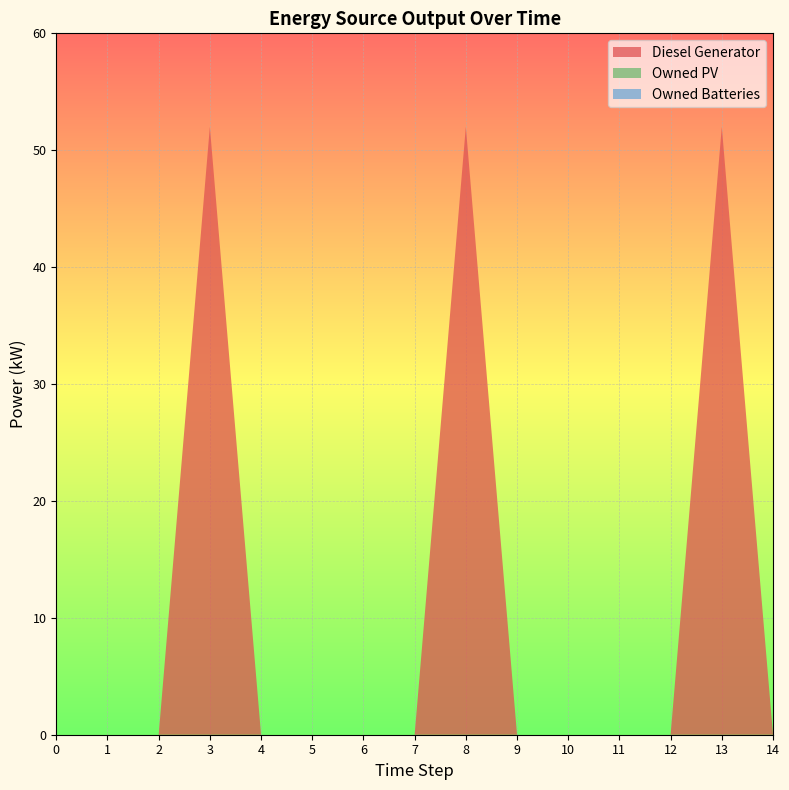

Reading right to left, transcribe all the data shown in this chart.

Diesel Generator: 0	52	0	0	0	0	52	0	0	0	0	52	0	0	0
Owned PV: 0	0	0	0	0	0	0	0	0	0	0	0	0	0	0
Owned Batteries: 0	0	0	0	0	0	0	0	0	0	0	0	0	0	0